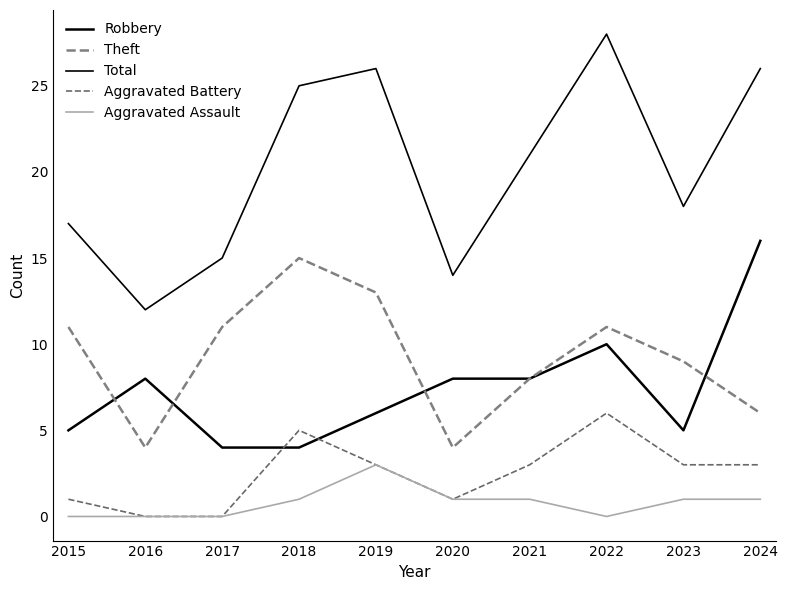

Is this an area chart (filled region under the line)?

No